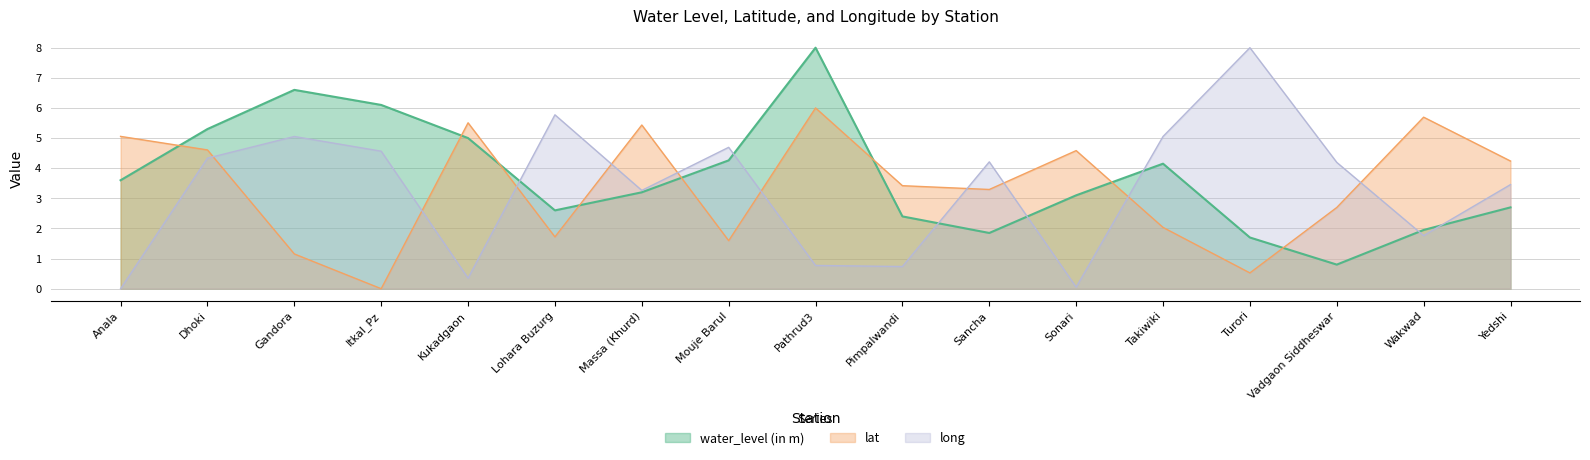

What is the difference between the highest and lowest values at Yedshi?

1.5